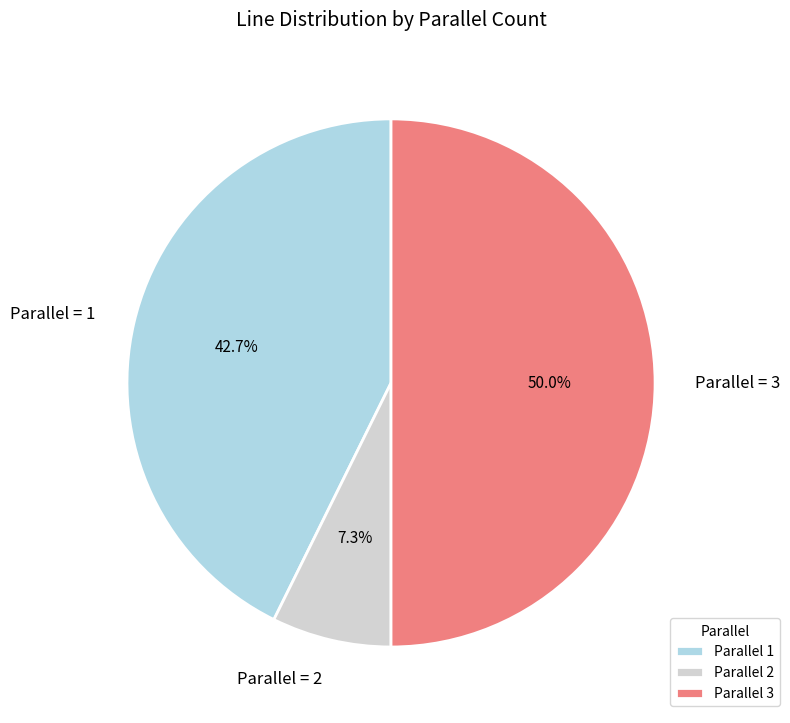

Does Parallel = 2 represent more than half of the total?

No